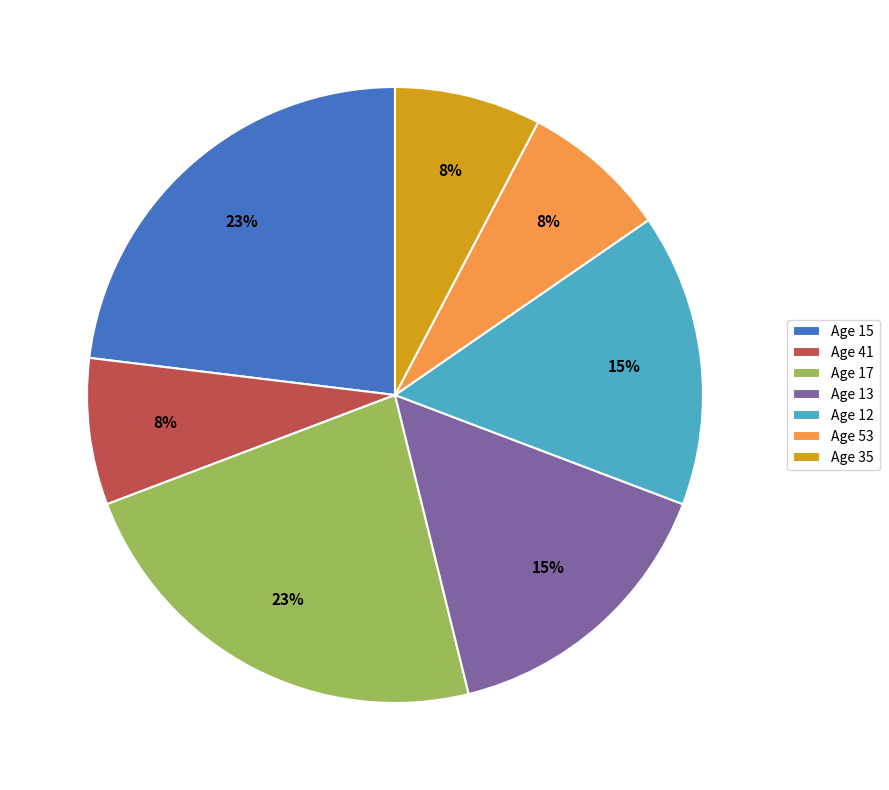

To the nearest percent, what is the difference between the largest and smallest slice percentages?

15%